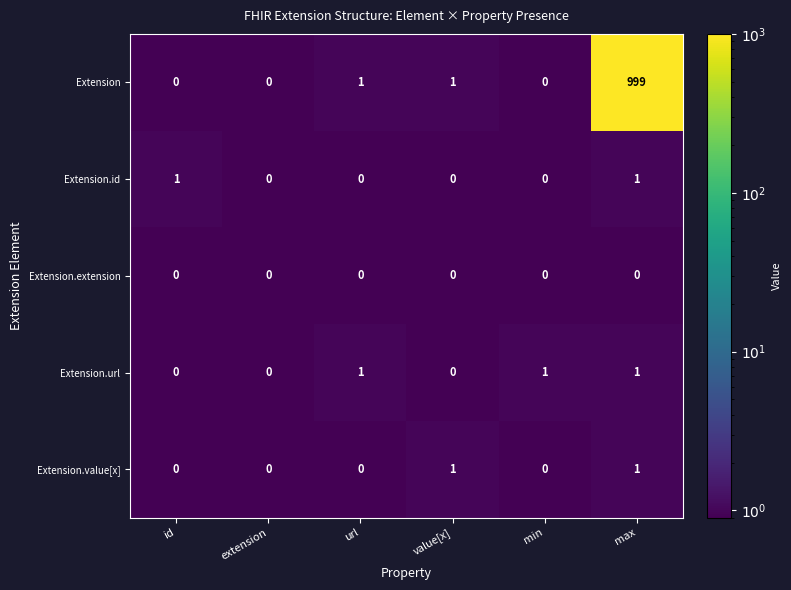

Which series changed the most between extension and max?

Extension